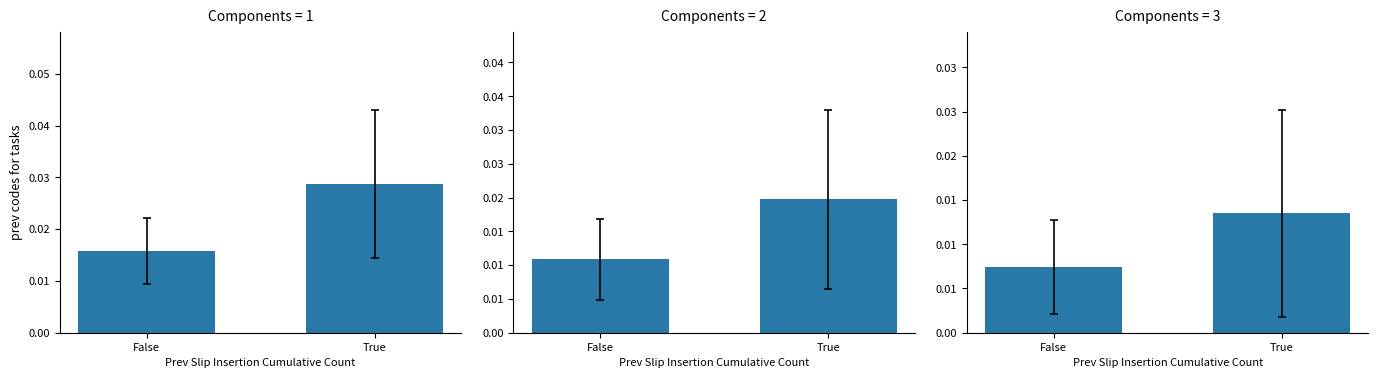

How many distinct data groups are displayed?

3